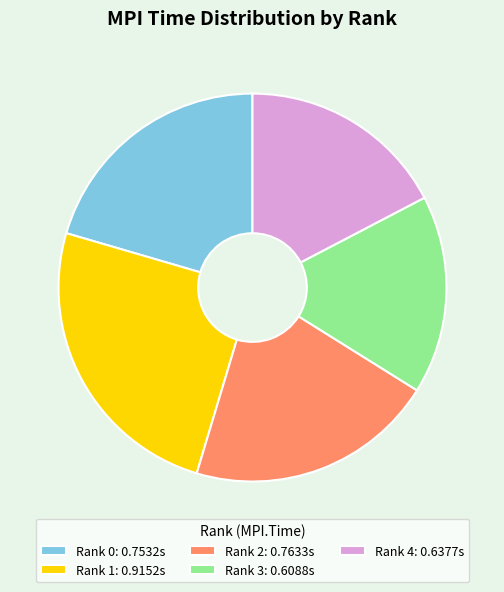

Is it true that Rank 2: 0.7633s is 15% of the pie?

False